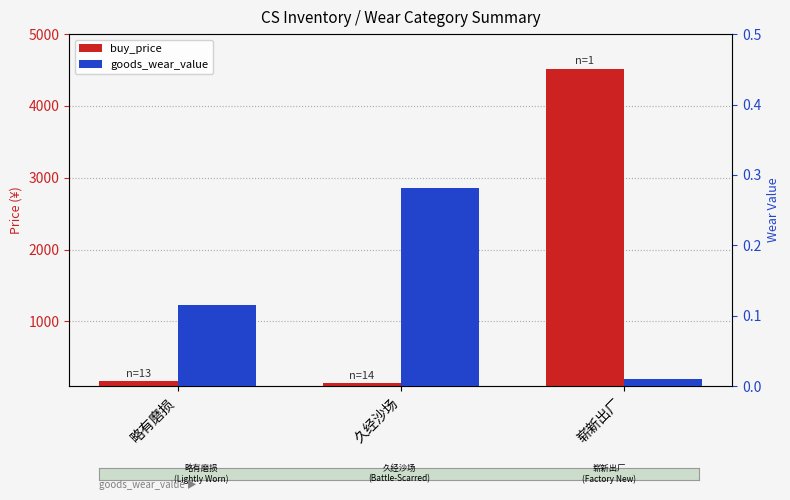

Which series has the widest spread of values?

buy_price